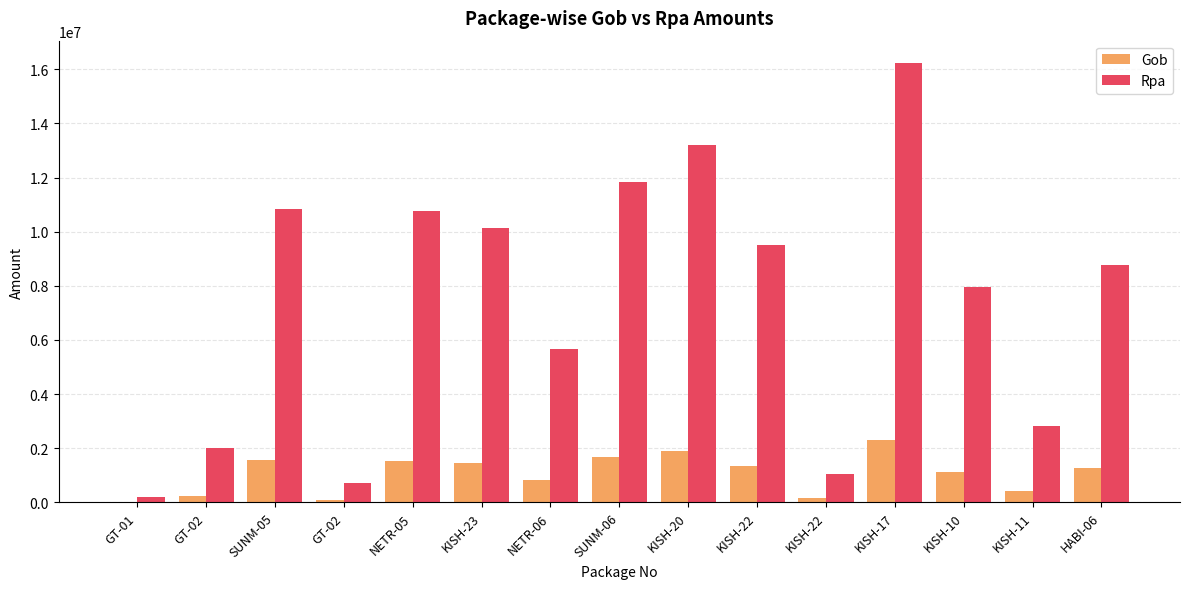

At how many categories does at least one series exceed 13988262?

1